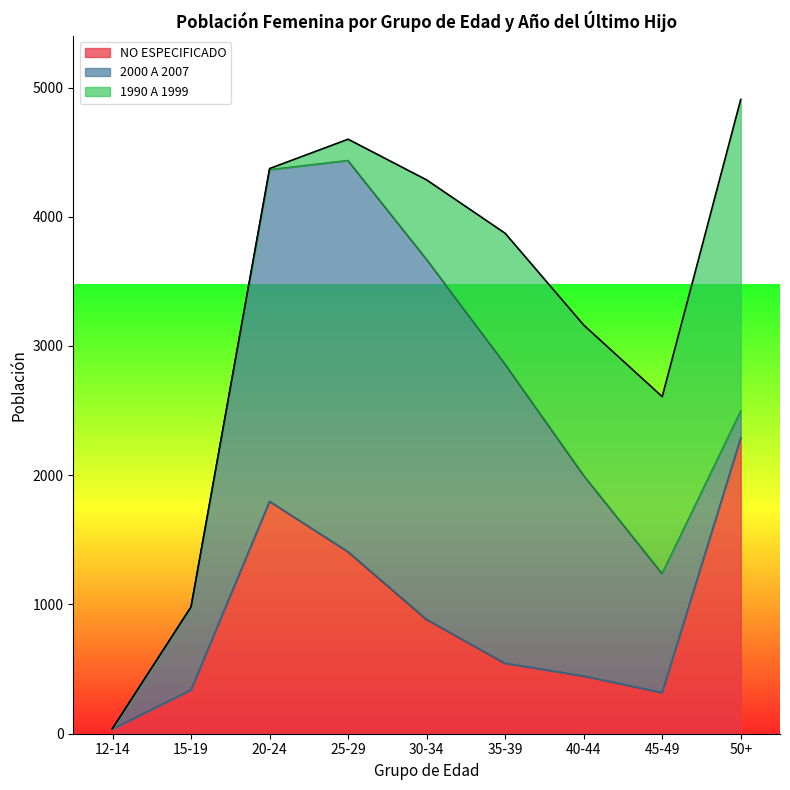

What is the spread (max minus min) of values at 12-14?

36